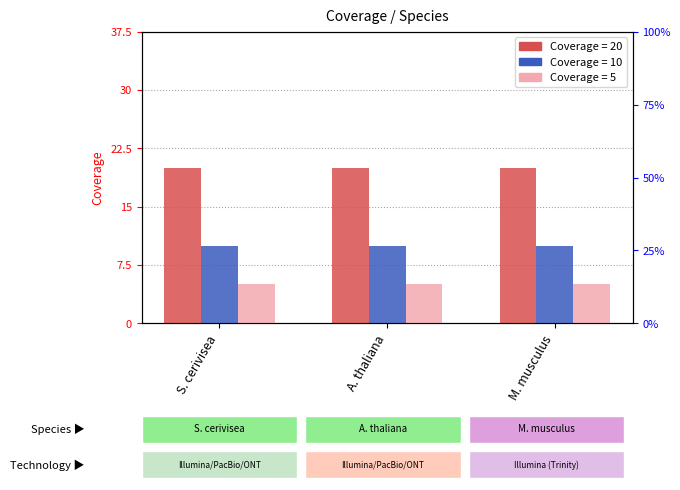

Reading left to right, extract all data points from this chart.

Coverage=20: S. cerivisea=20	A. thaliana=20	M. musculus=20
Coverage=10: S. cerivisea=10	A. thaliana=10	M. musculus=10
Coverage=5: S. cerivisea=5	A. thaliana=5	M. musculus=5